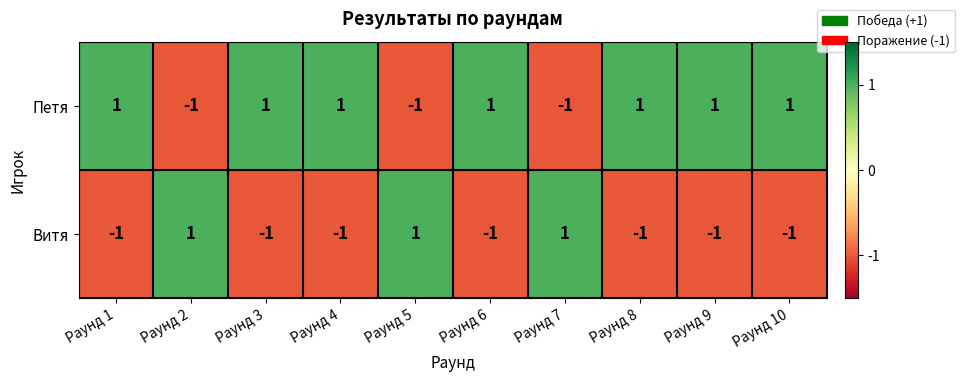

Is it true that Витя equals 1 at Раунд 7?

True